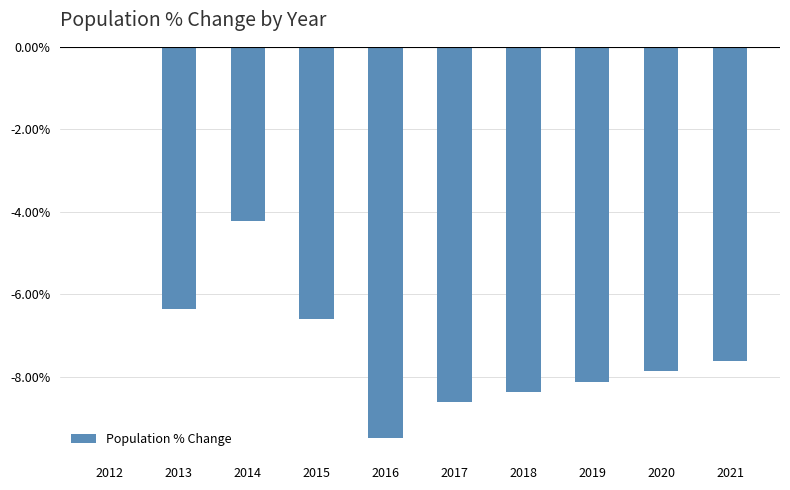

Is it true that the value at 2014 is -4.2?

True